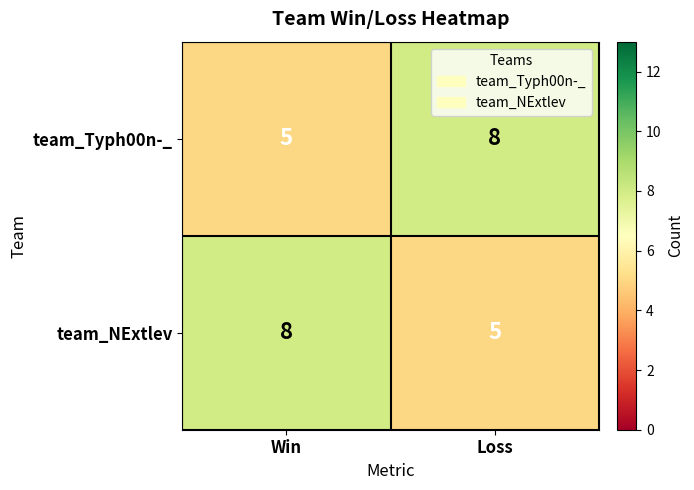

What is the total value across all series at Loss?

13